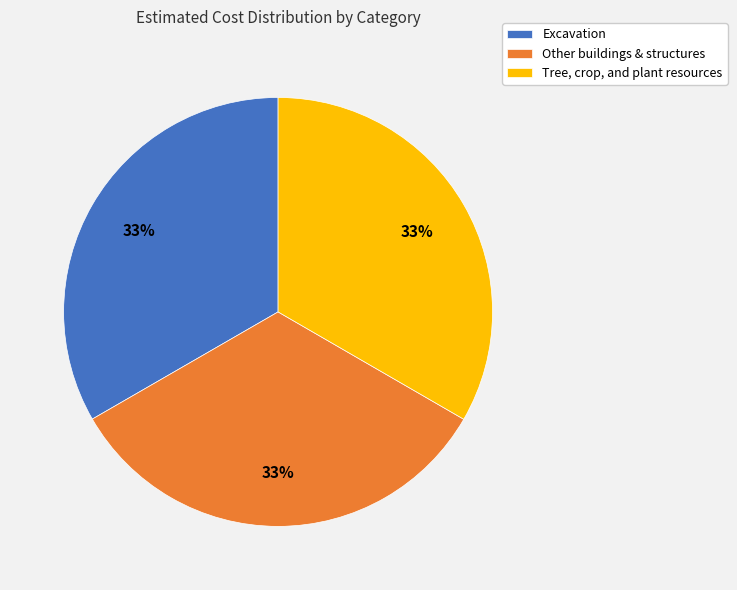

Approximately how many times larger is the value at Other buildings & structures compared to Excavation?

1.0